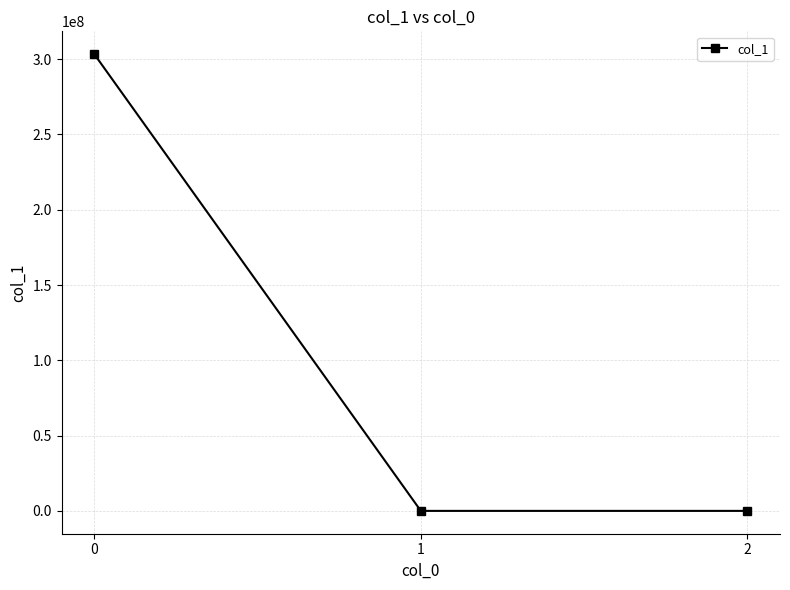

Does the chart have visible grid lines?

Yes